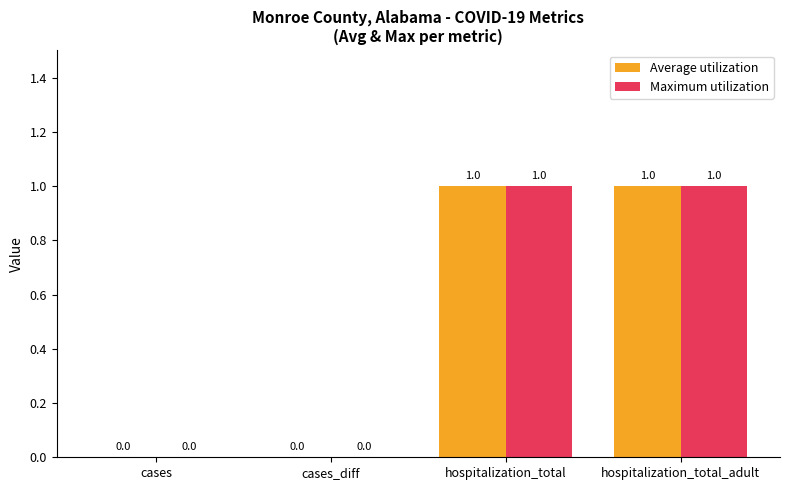

What are all the series names shown in the legend?

Average utilization, Maximum utilization